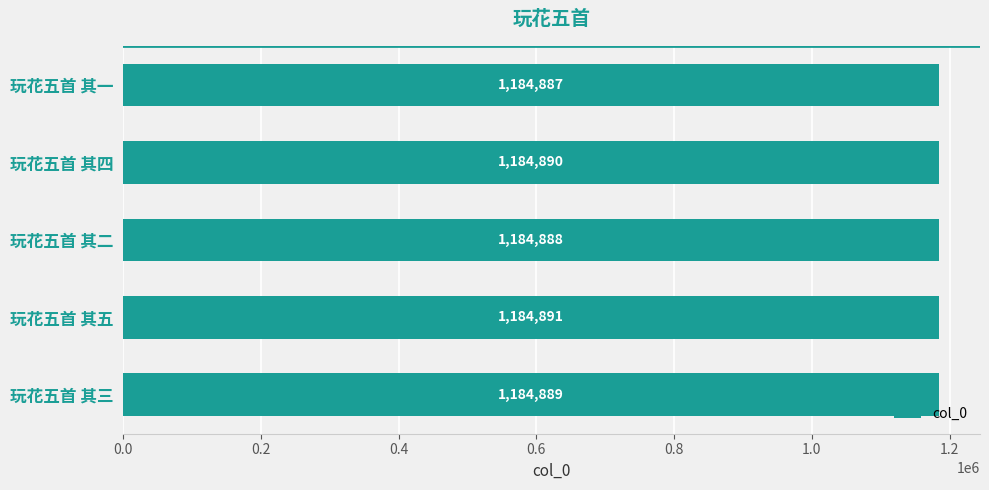

How many data points does each series have?

5